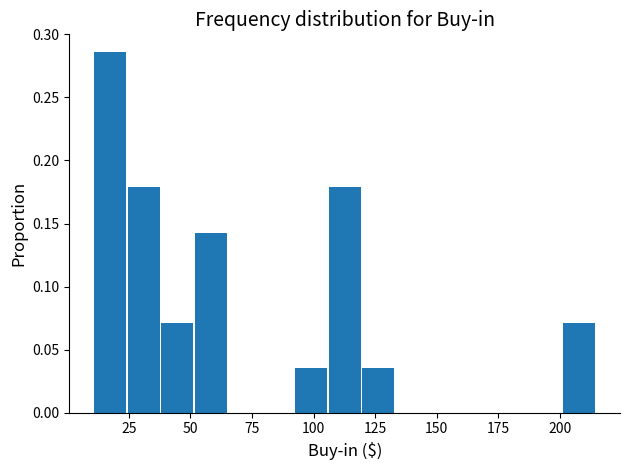

Around what value on the x-axis is the tallest bar? Give the approximate position of its centre, as read against the axis.

15